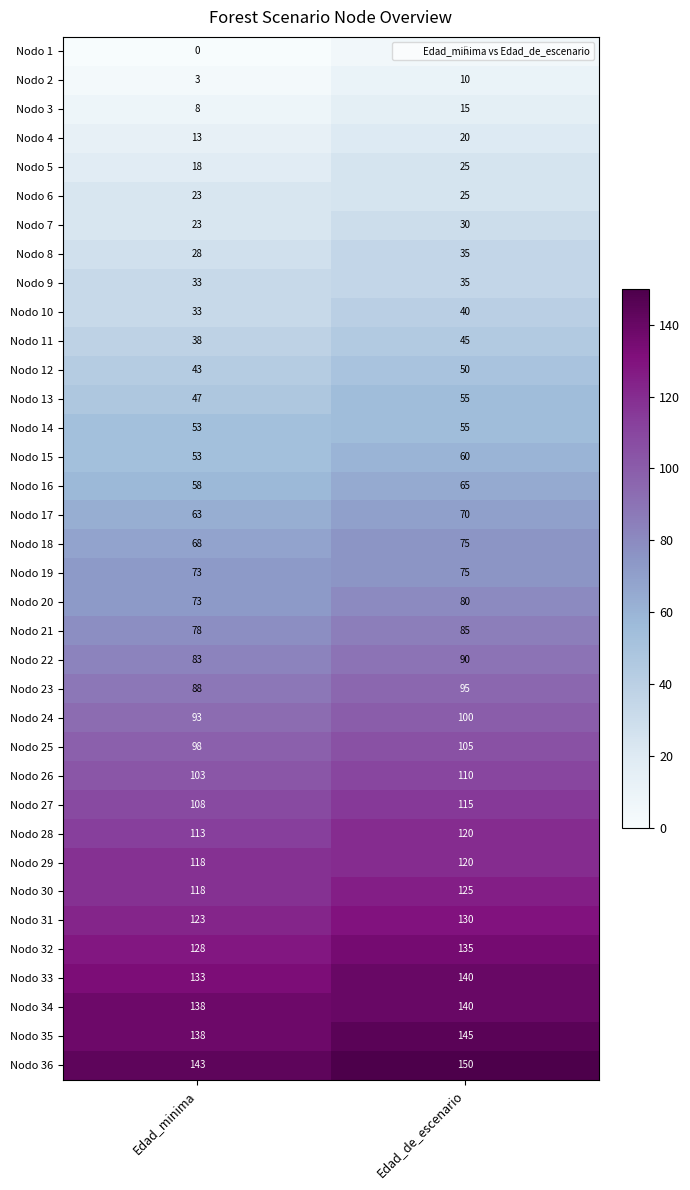

How many categories are shown in the chart?

2